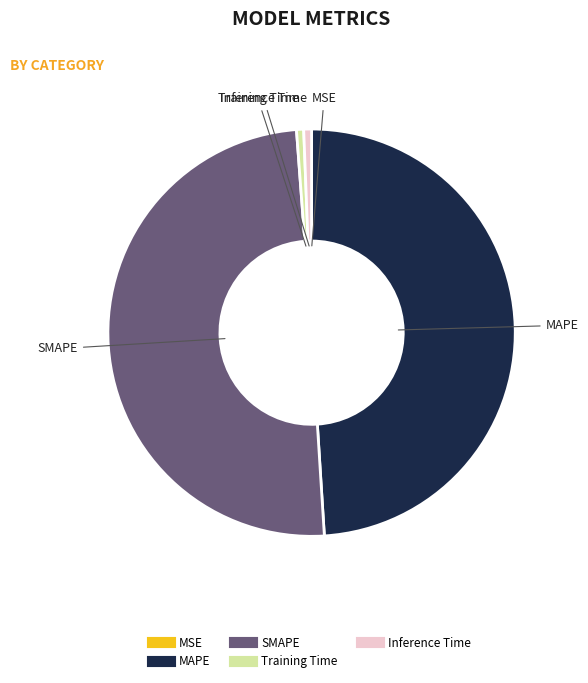

Between SMAPE and MAPE, which is larger?

SMAPE